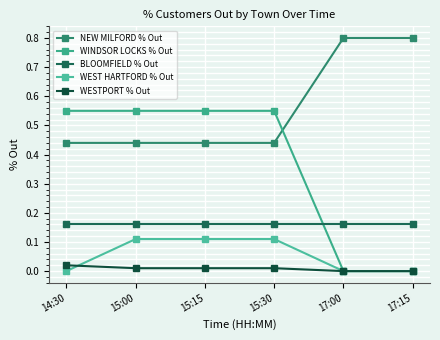

What is the sum of all BLOOMFIELD % Out values?

1.0